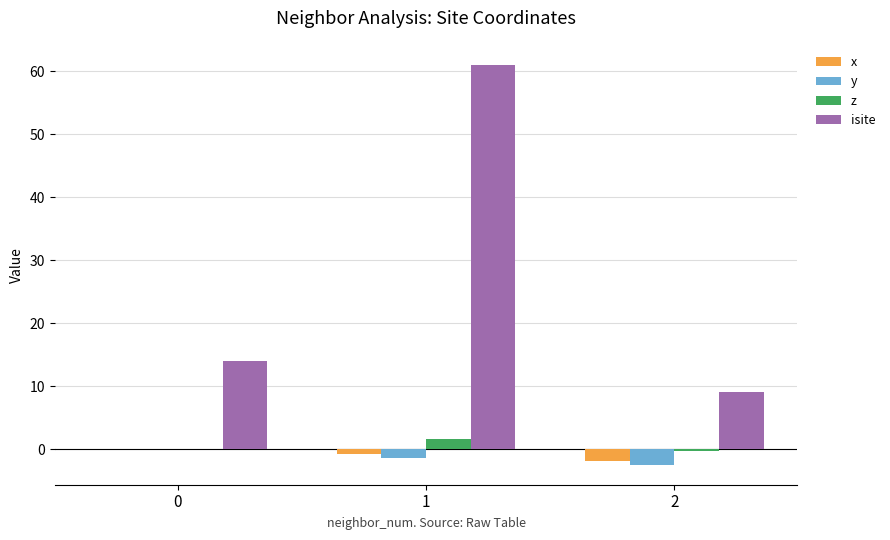

Count the number of data series in this chart.

4